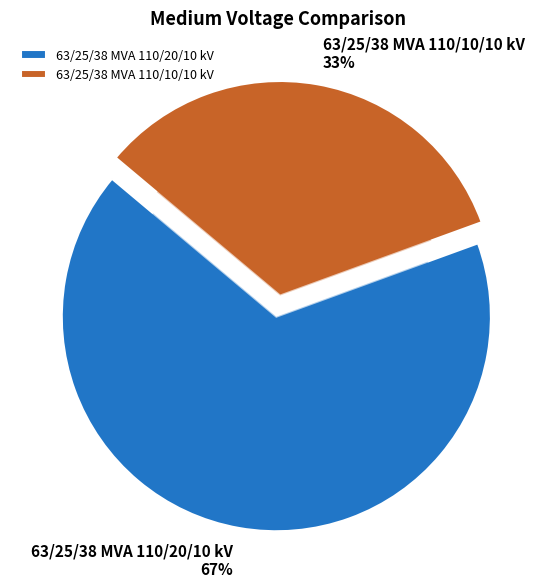

What portion of the pie excludes 63/25/38 MVA 110/20/10 kV?

33.3%